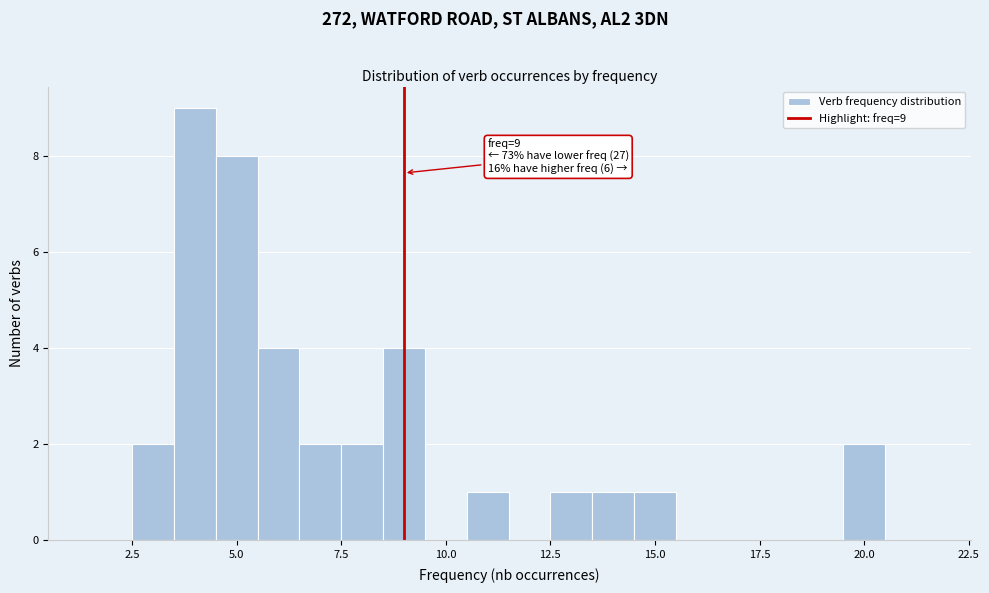

Read against the x-axis, roughly where is the centre of the tallest bar?

4.0